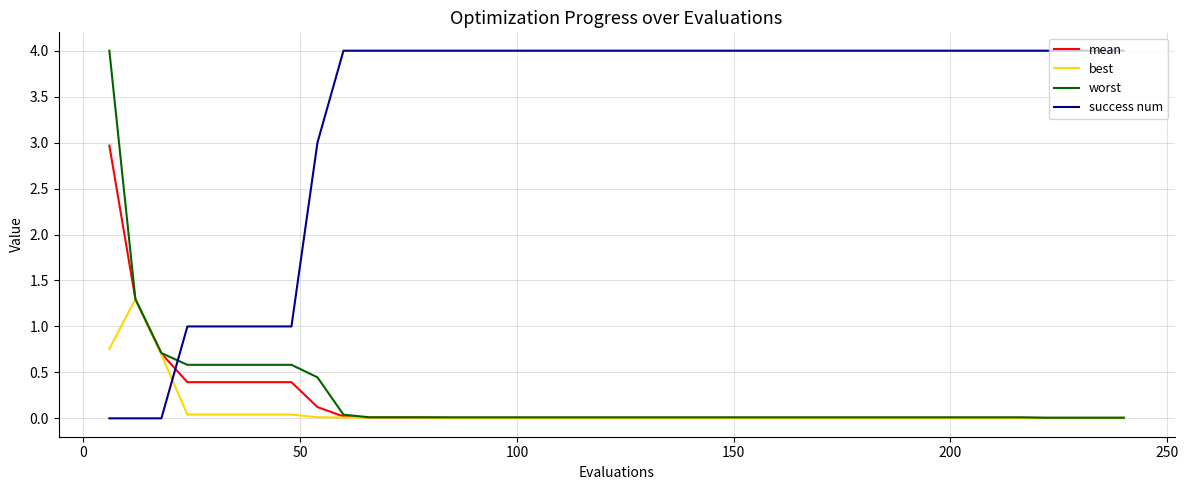

What is the average value of the best series?

0.1